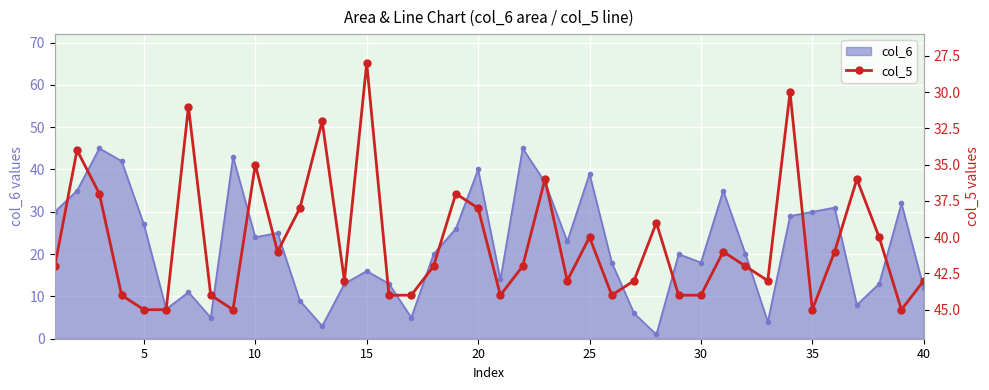

True or false: the data has more than 2 interior local peaks.

True